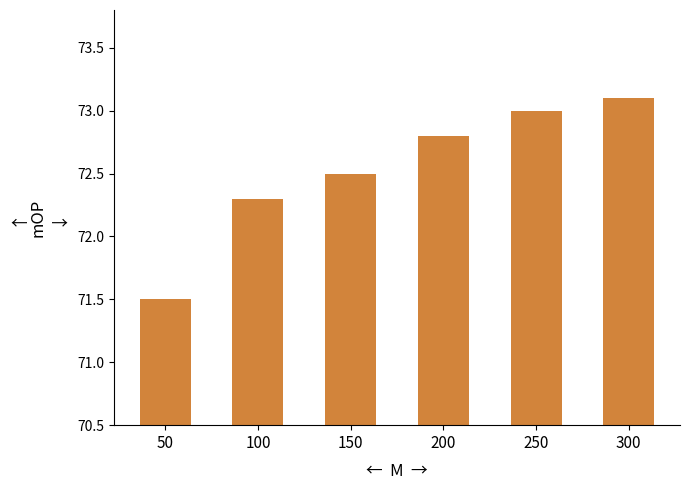

Is it true that the value at 150 is 25.9?

False